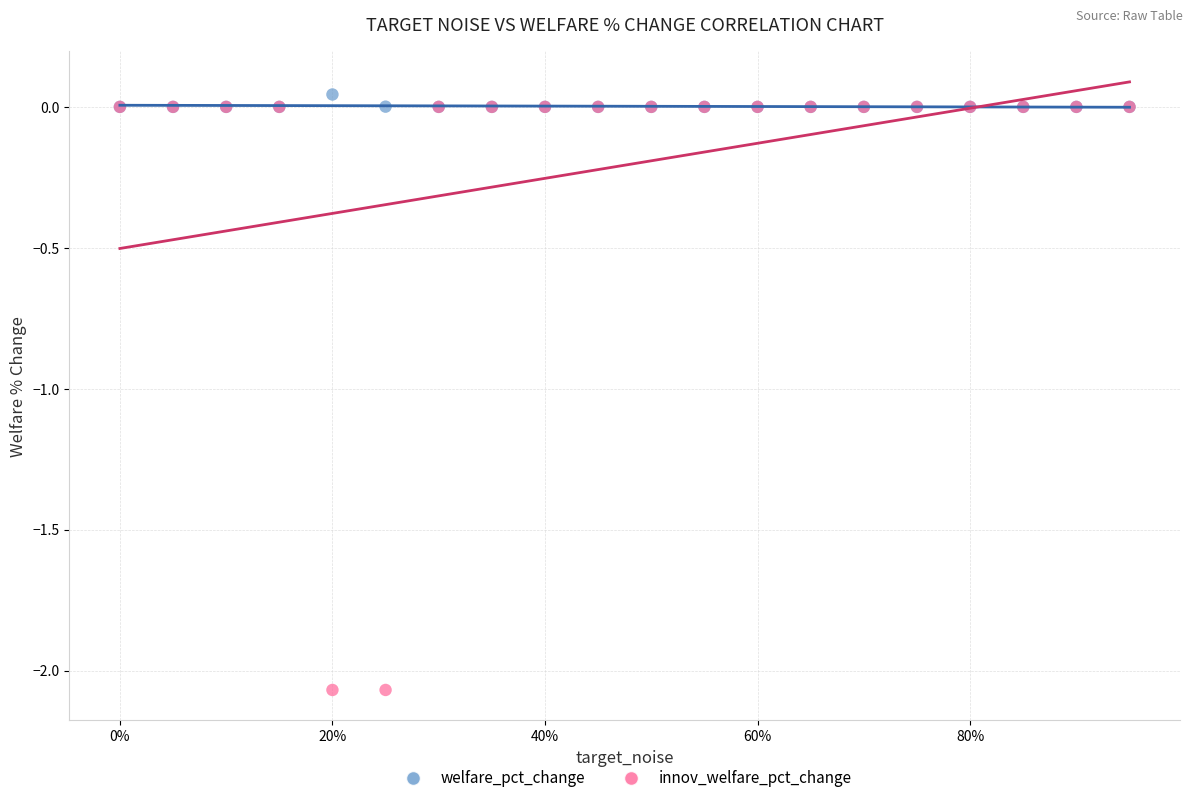

What are all the series names shown in the legend?

welfare_pct_change, innov_welfare_pct_change